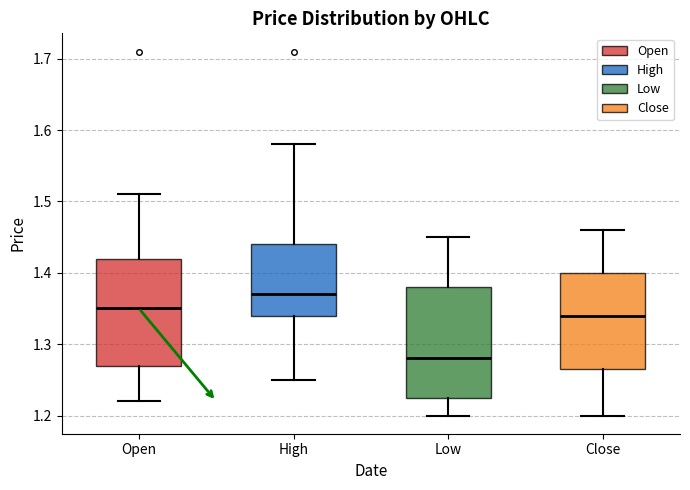

Which box has the highest median line?

High